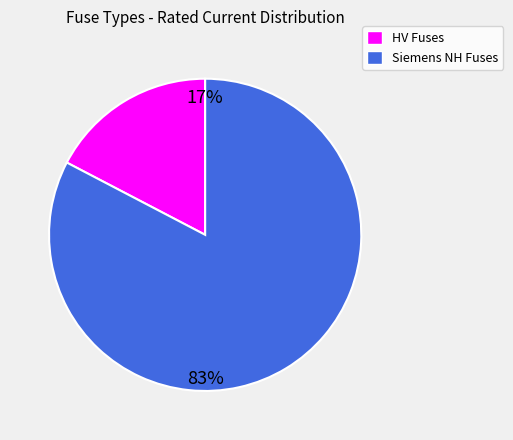

Count the number of slices in the pie.

2